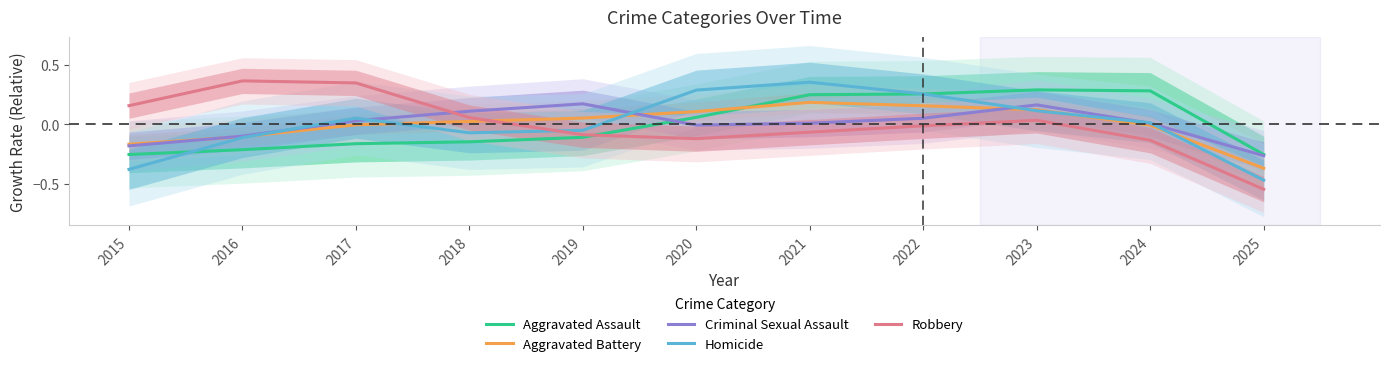

Which series has the largest total across all categories?

Aggravated Assault